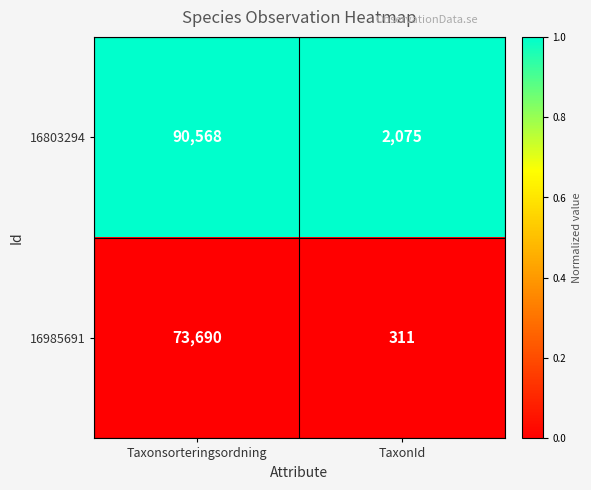

Reading left to right, extract all data points from this chart.

16803294: 90568	2075
16985691: 73690	311